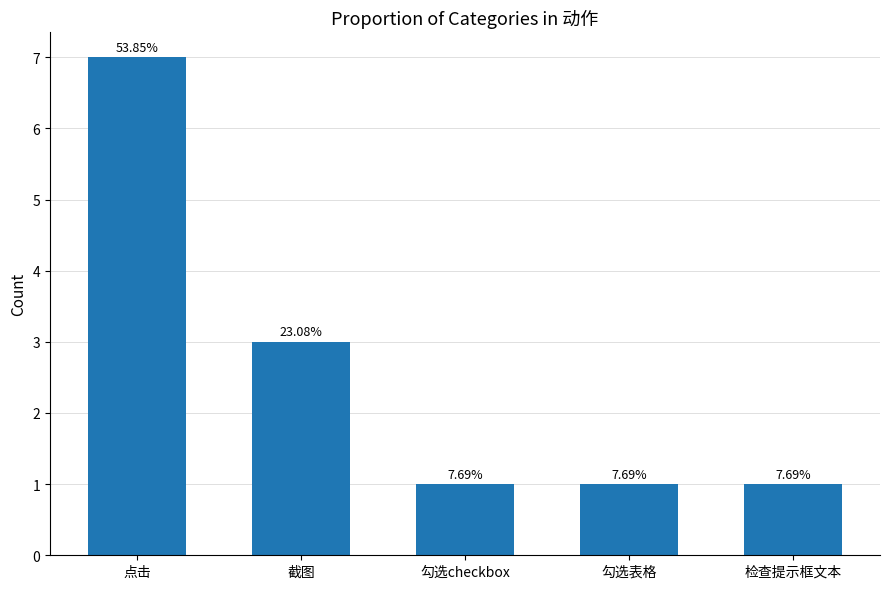

What is the label of the 2nd bar from the right?

勾选表格